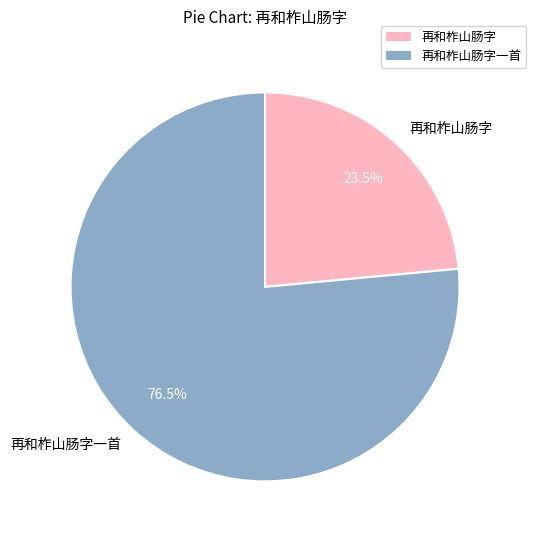

Which category accounts for the majority?

再和柞山肠字一首